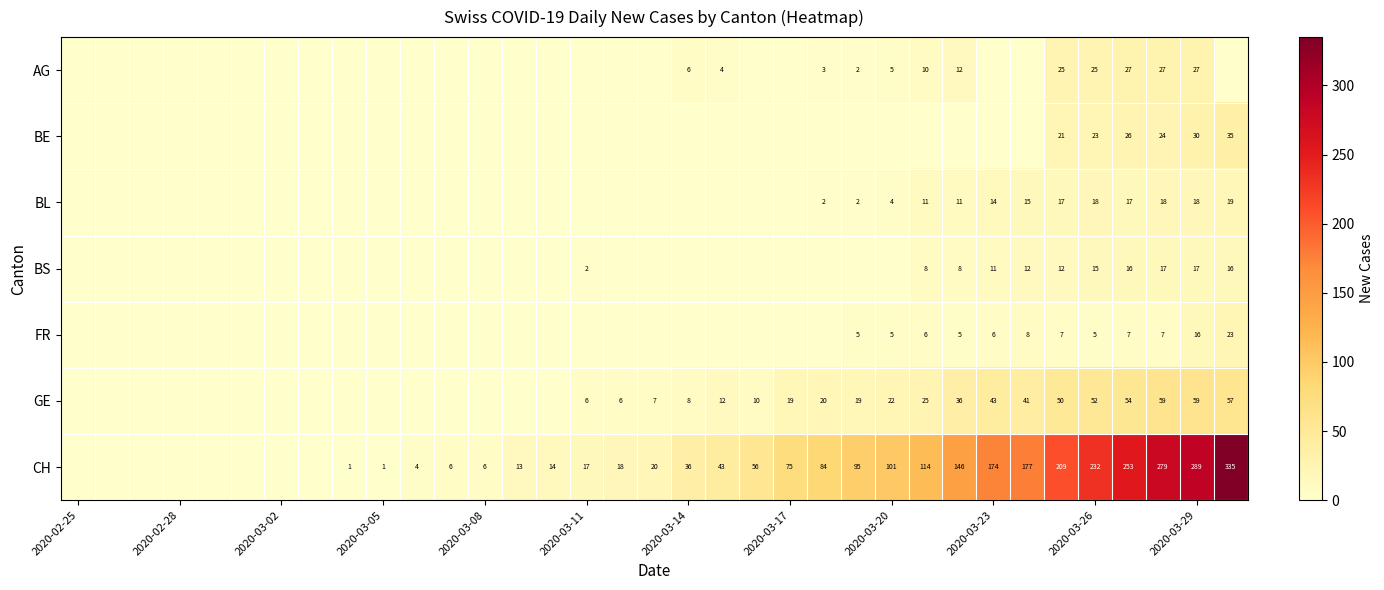

The value of CH at 2020-03-29 is 483. True or false?

False